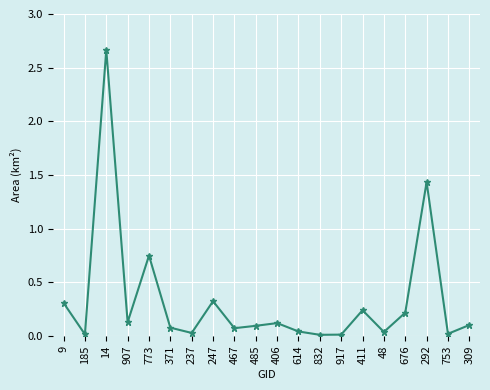

At which category does the data reach its first local peak?

14